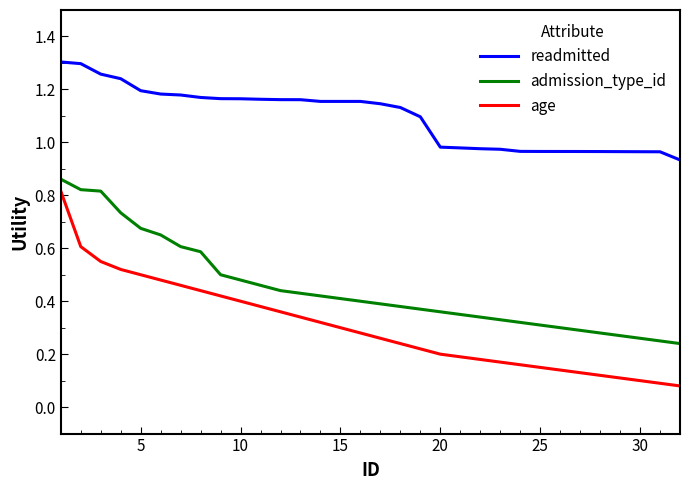

True or false: admission_type_id and age cross at least once.

False